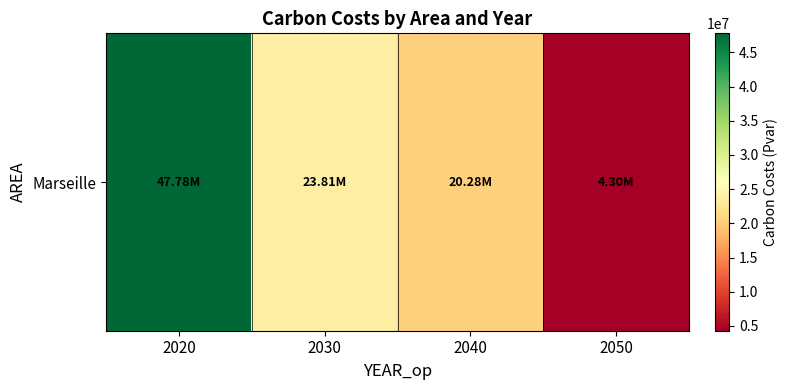

What is the difference between the maximum and minimum values?

43489004.0